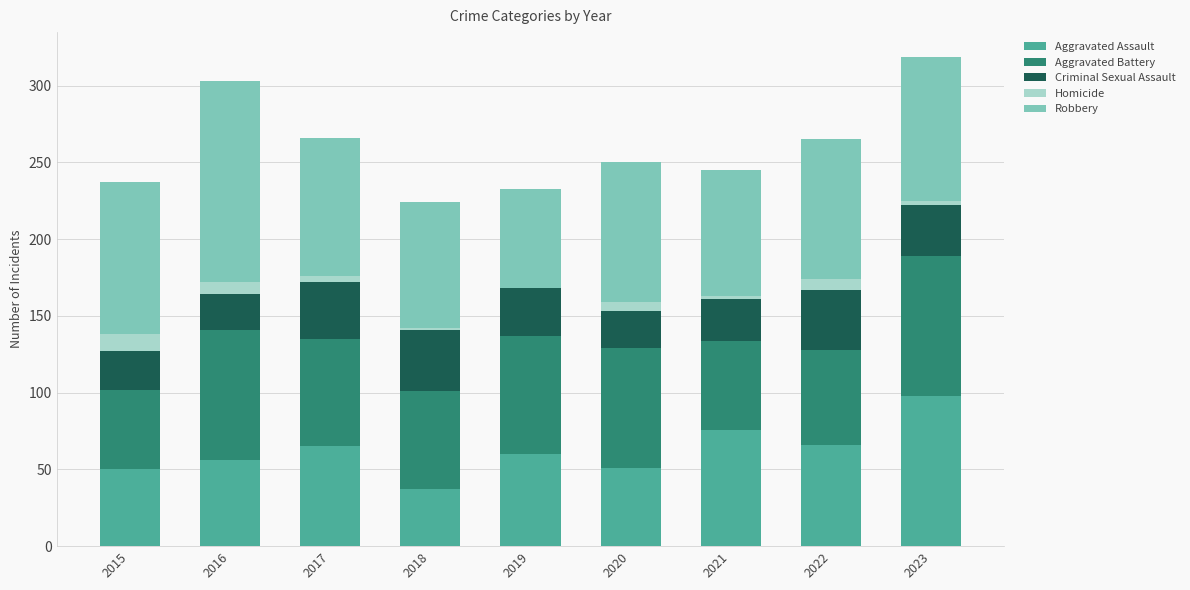

Which category has the highest value in the Aggravated Assault series?

2023